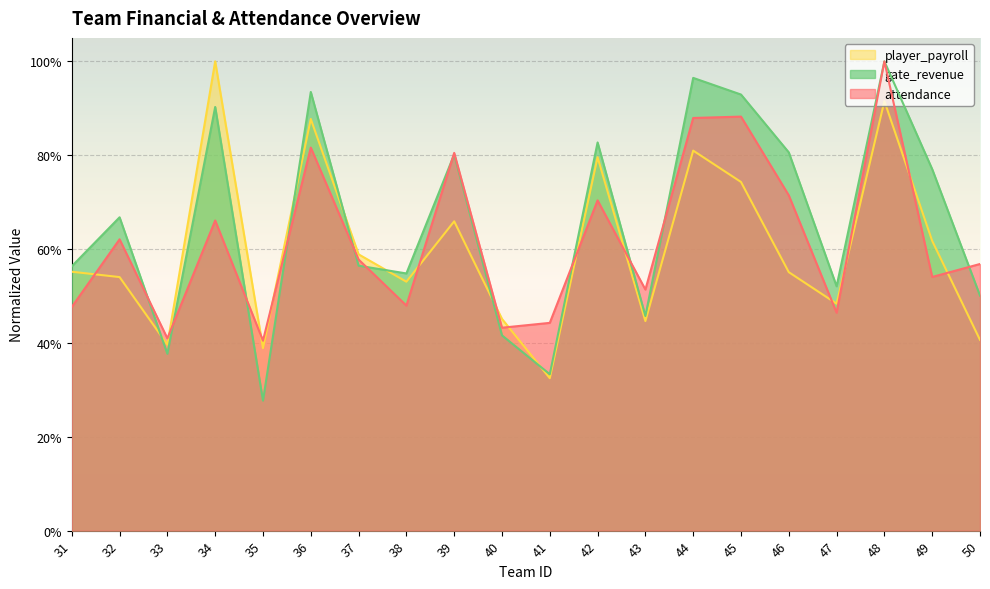

What is the total value across all series at 36?

2.6